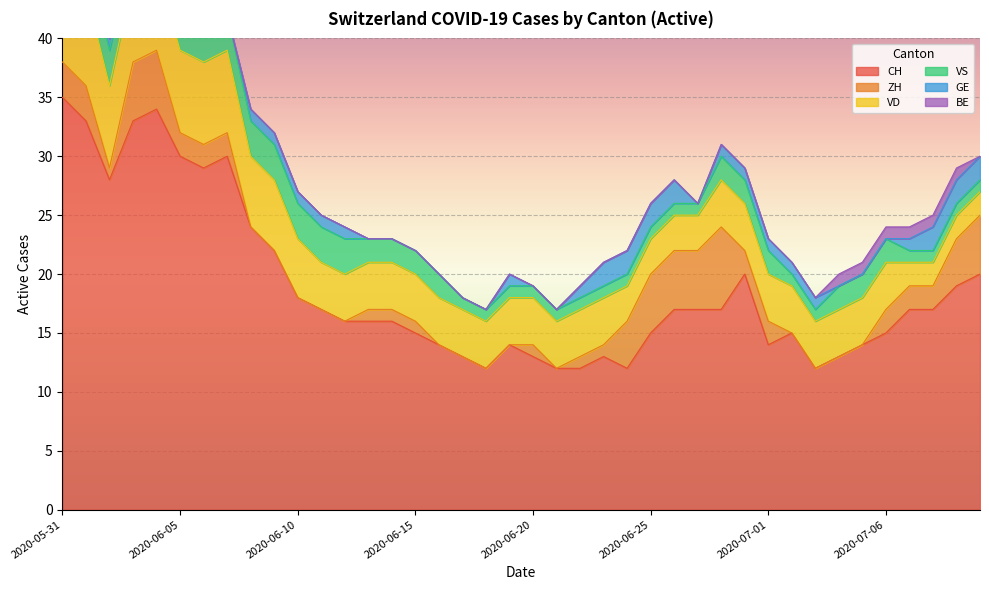

Count the GE values in the range 0 to 1.

33